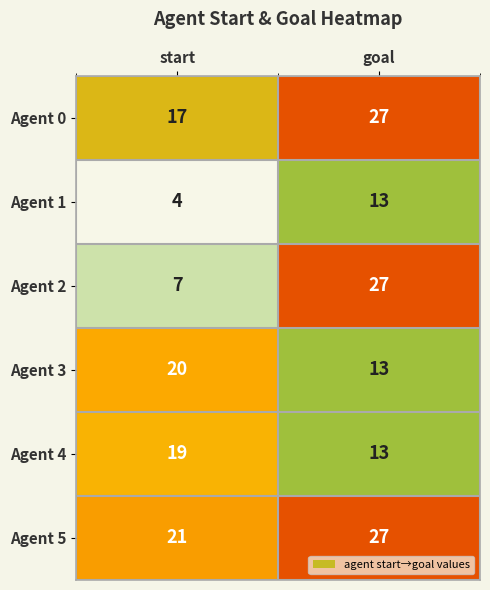

What is the difference between the highest and lowest values at goal?

14